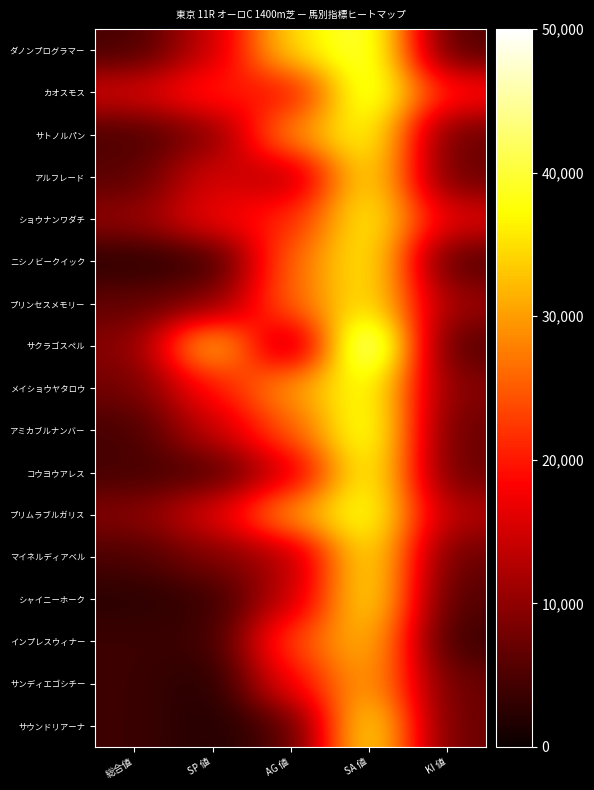

What is the spread (max minus min) of values at 総合値?

36